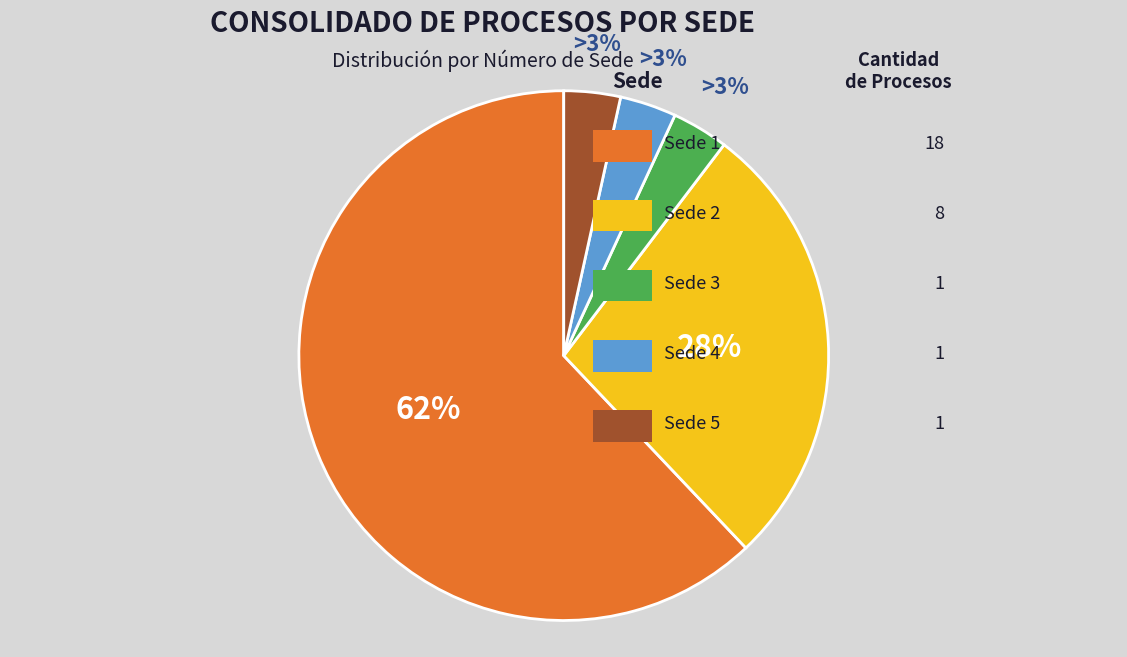

Is there a majority slice in this chart?

Yes